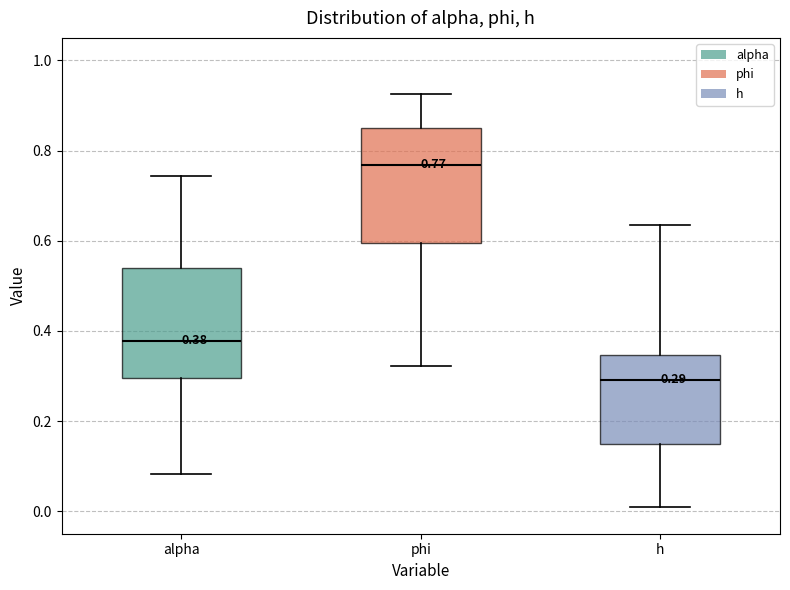

Which box has the highest median line?

phi